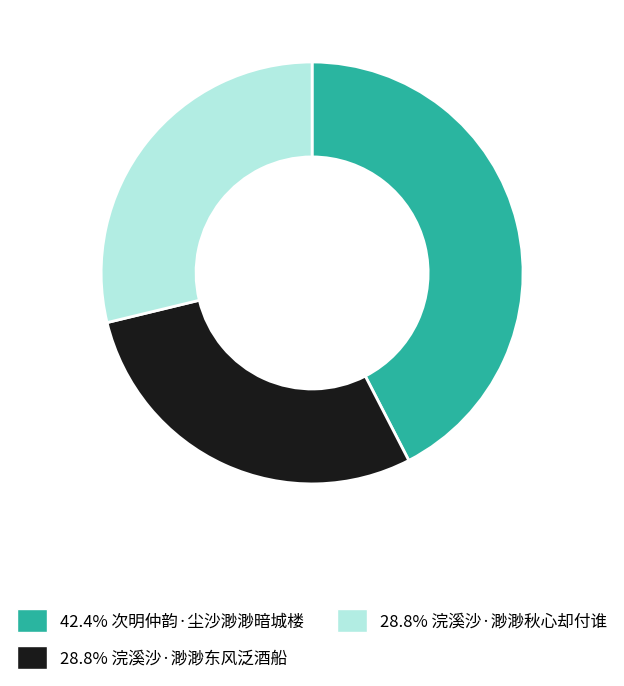

Is there a majority slice in this chart?

No